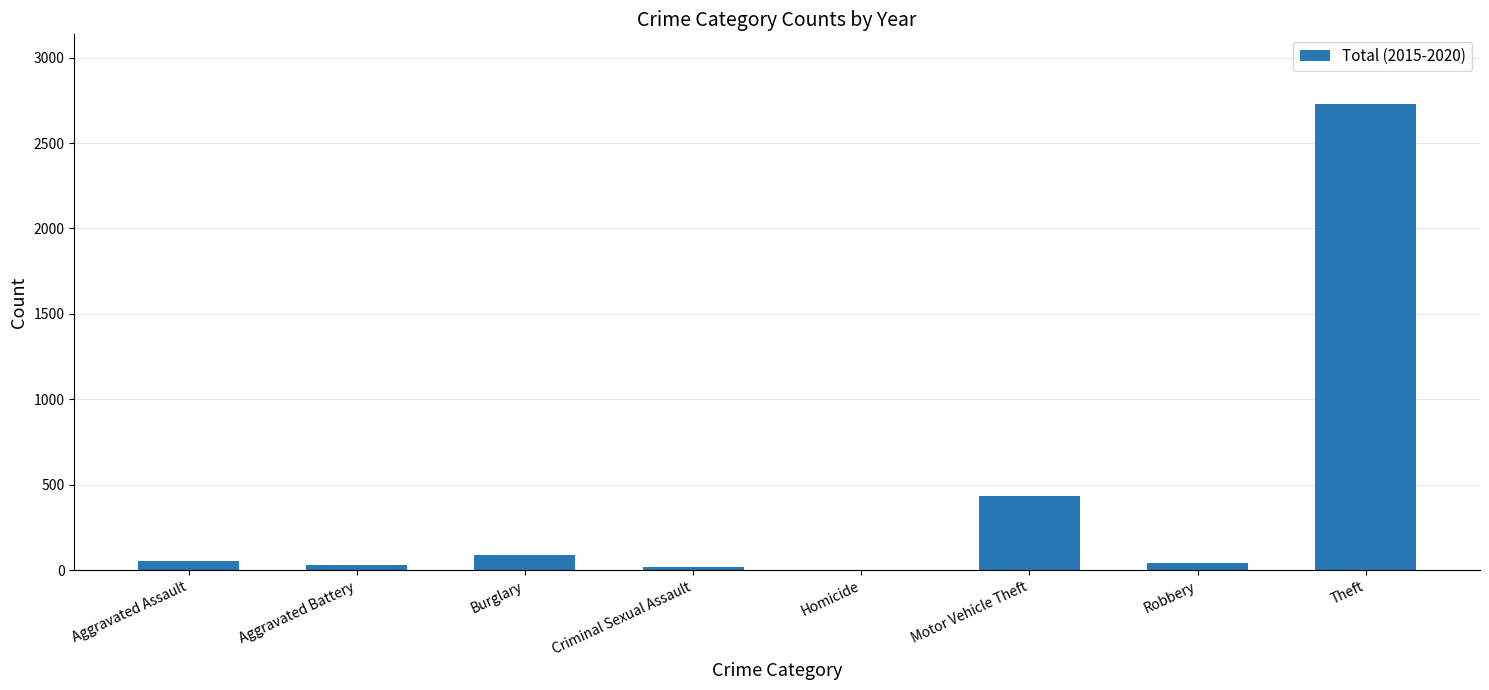

True or false: the data shows 2727 at Theft.

True